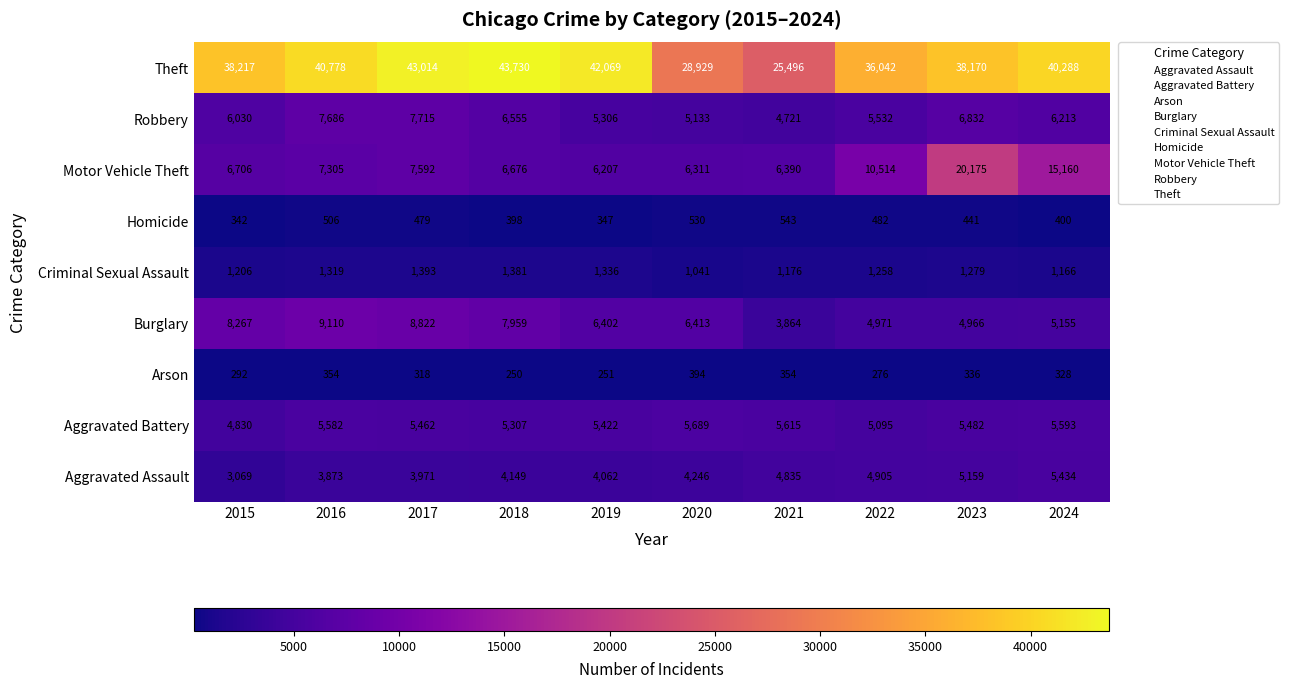

Which series changed the most between 2017 and 2024?

Motor Vehicle Theft